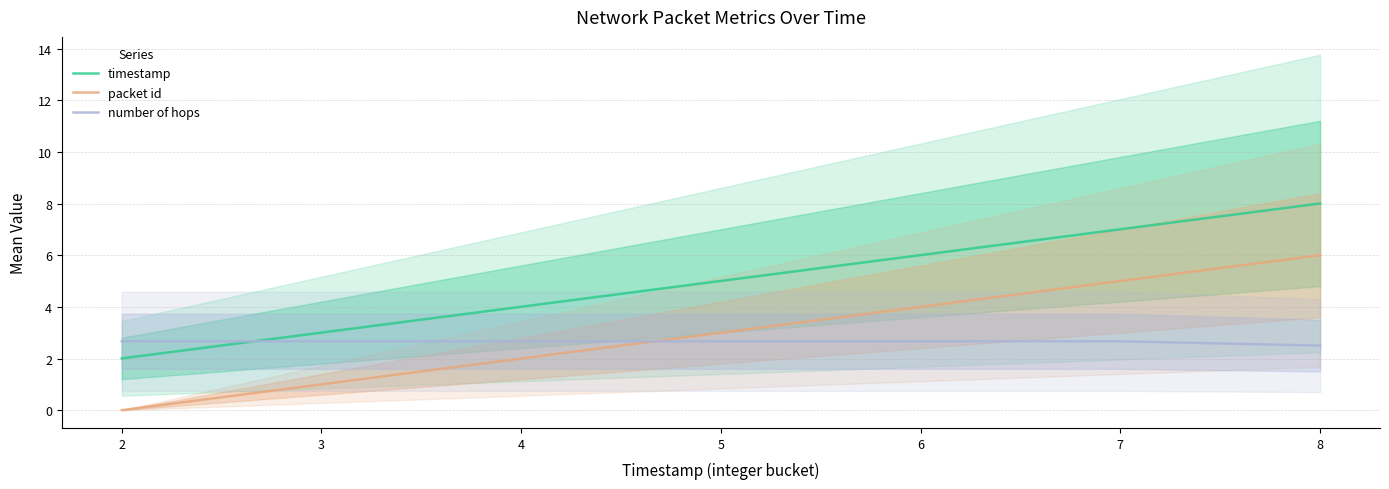

Count the number of data series in this chart.

3